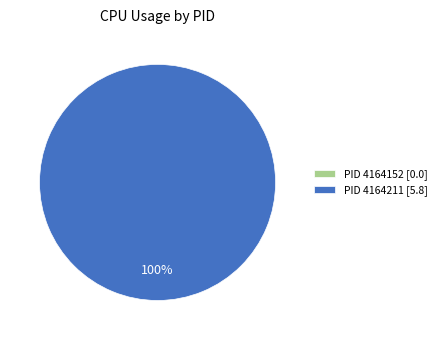

To the nearest percent, what is the difference between the largest and smallest slice percentages?

100%